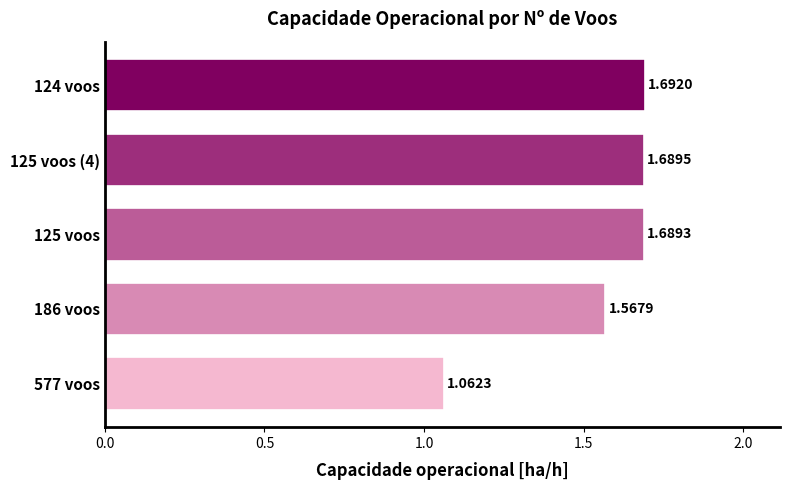

List the labels in order of value, smallest first.

577 voos, 186 voos, 125 voos, 125 voos (4), 124 voos